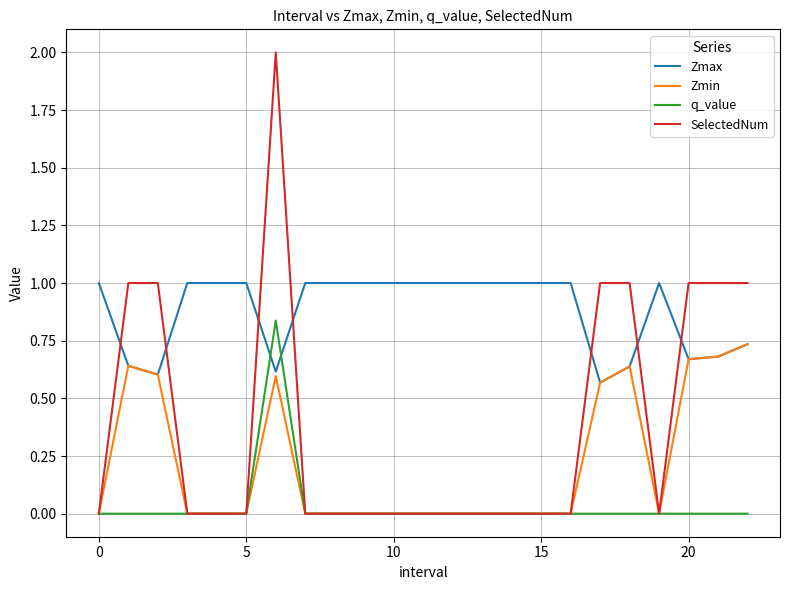

How many lines are shown in the chart?

4